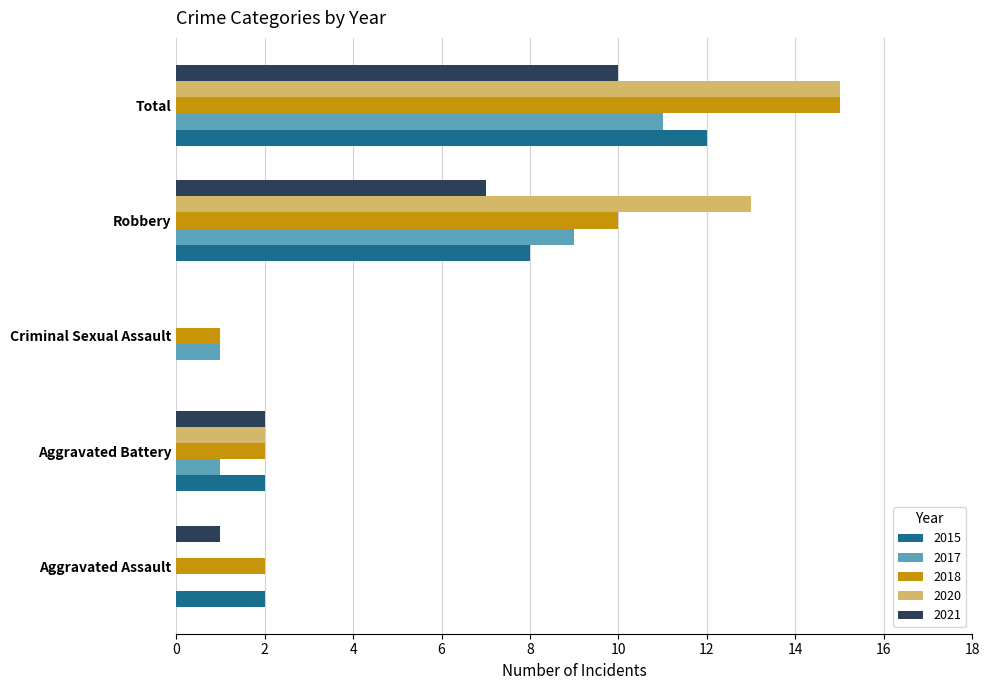

Between Robbery and Total, which series saw the biggest shift?

2018